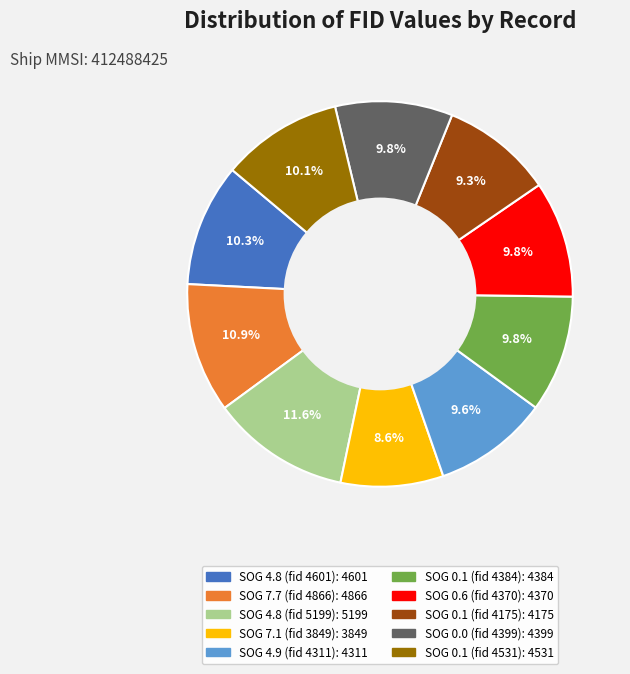

Which has a higher value, SOG 4.8 (fid 4601) or SOG 7.7 (fid 4866)?

SOG 7.7 (fid 4866)